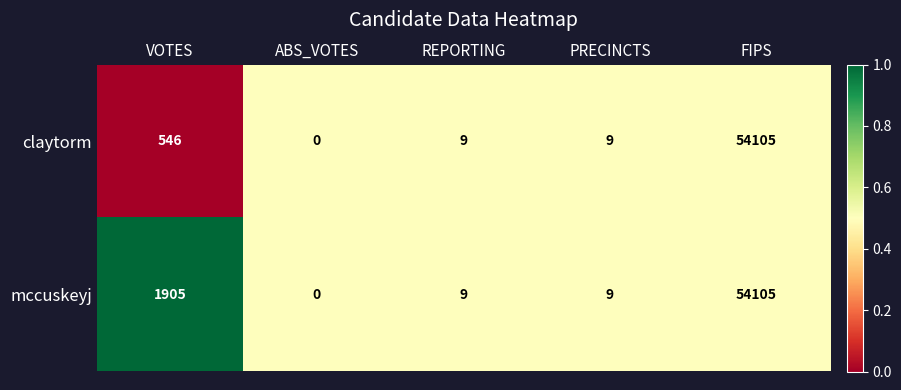

What is the highest value of the claytorm series?

54105